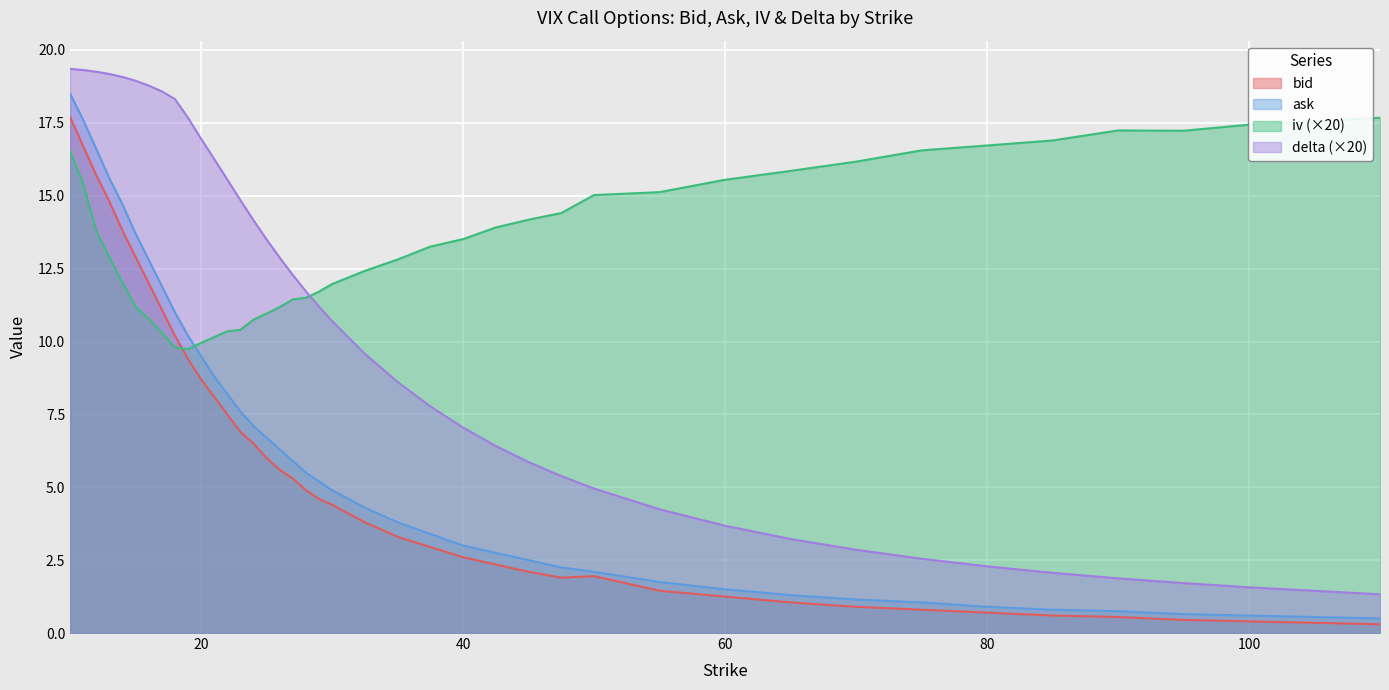

Which series changed the most between 11 and 65?

ask